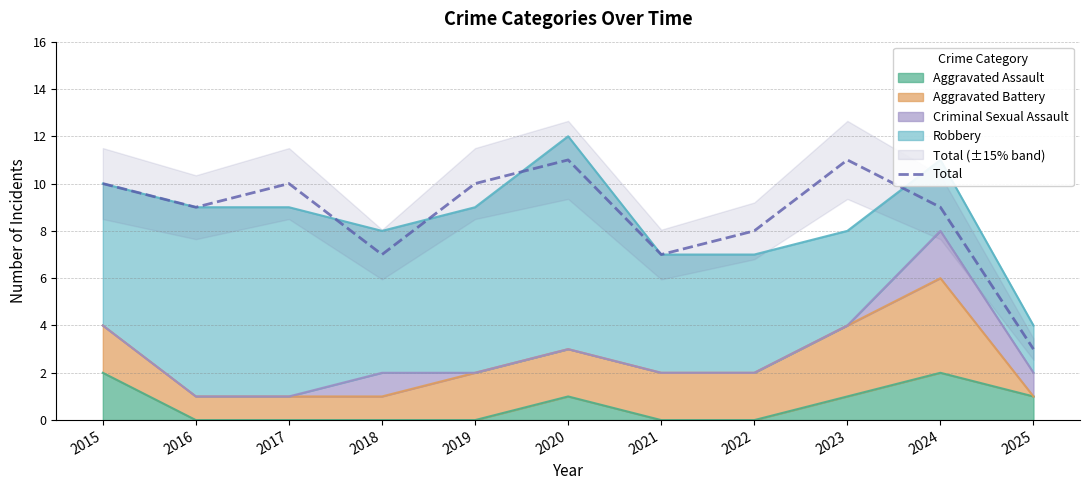

How many data points are above 9?

5